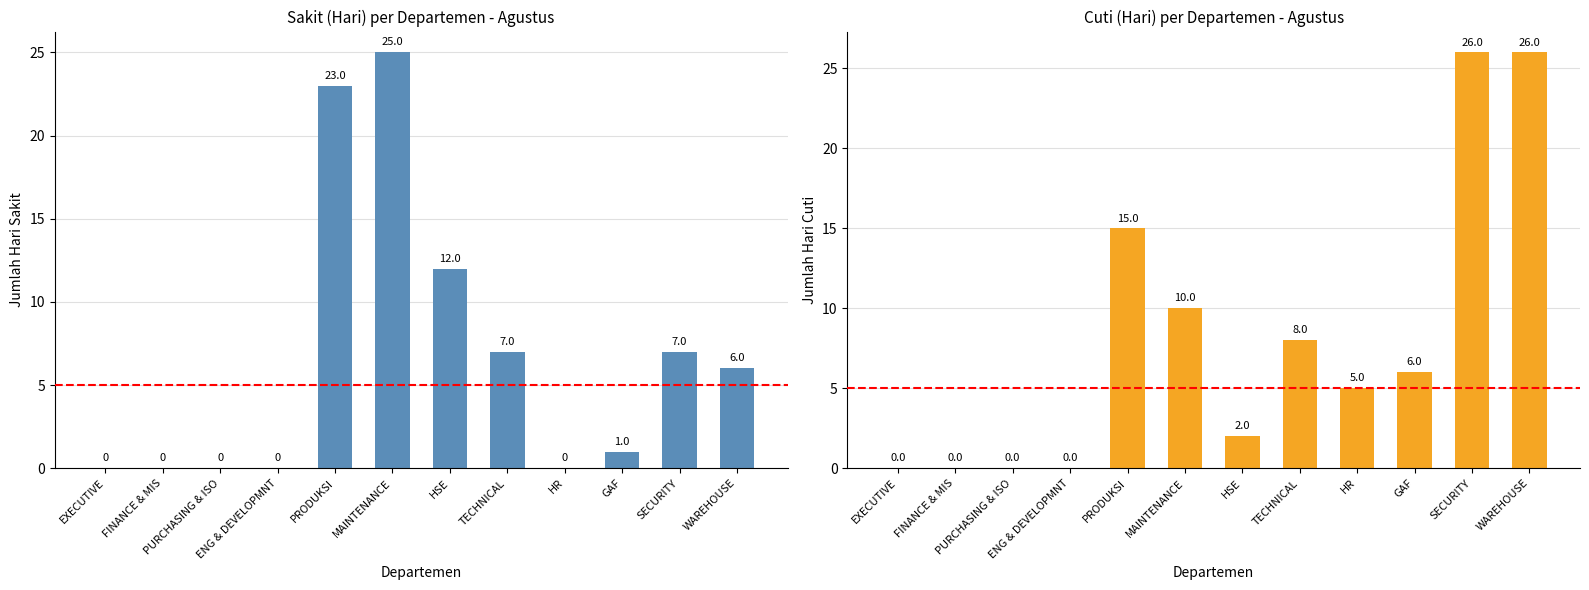

Which series has the largest total across all categories?

CUTI